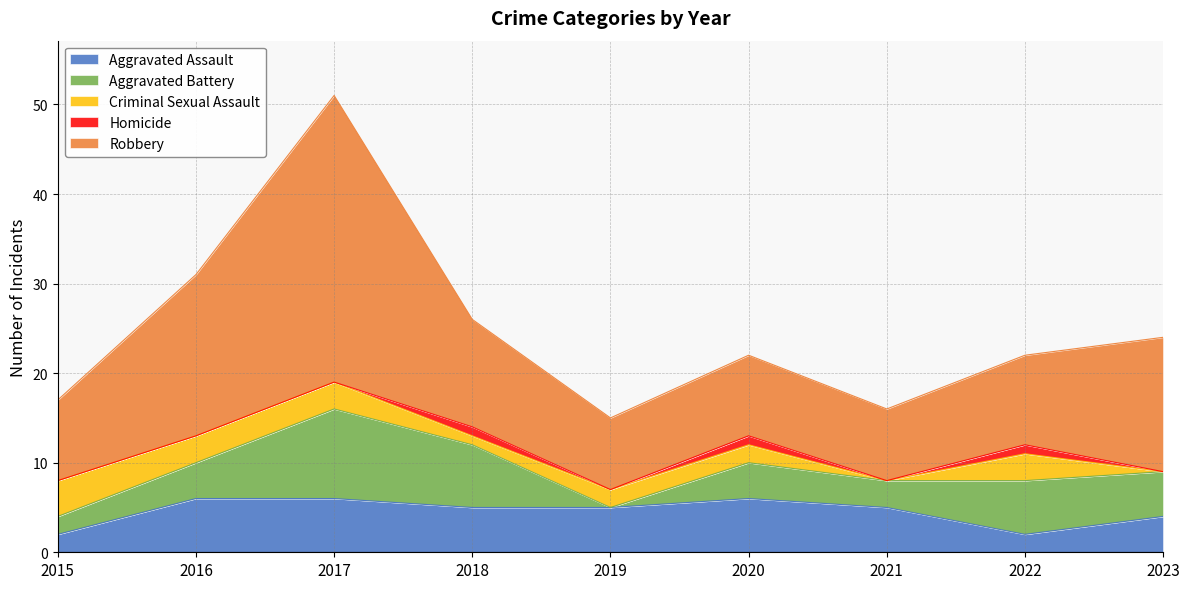

True or false: Homicide and Aggravated Battery cross at least once.

False